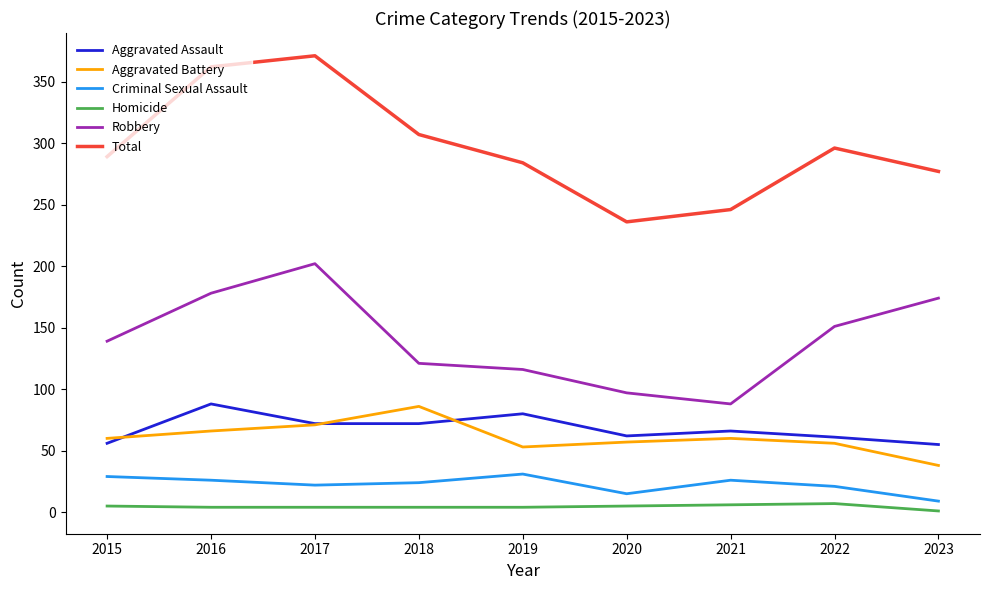

What are all the series names shown in the legend?

Aggravated Assault, Aggravated Battery, Criminal Sexual Assault, Homicide, Robbery, Total